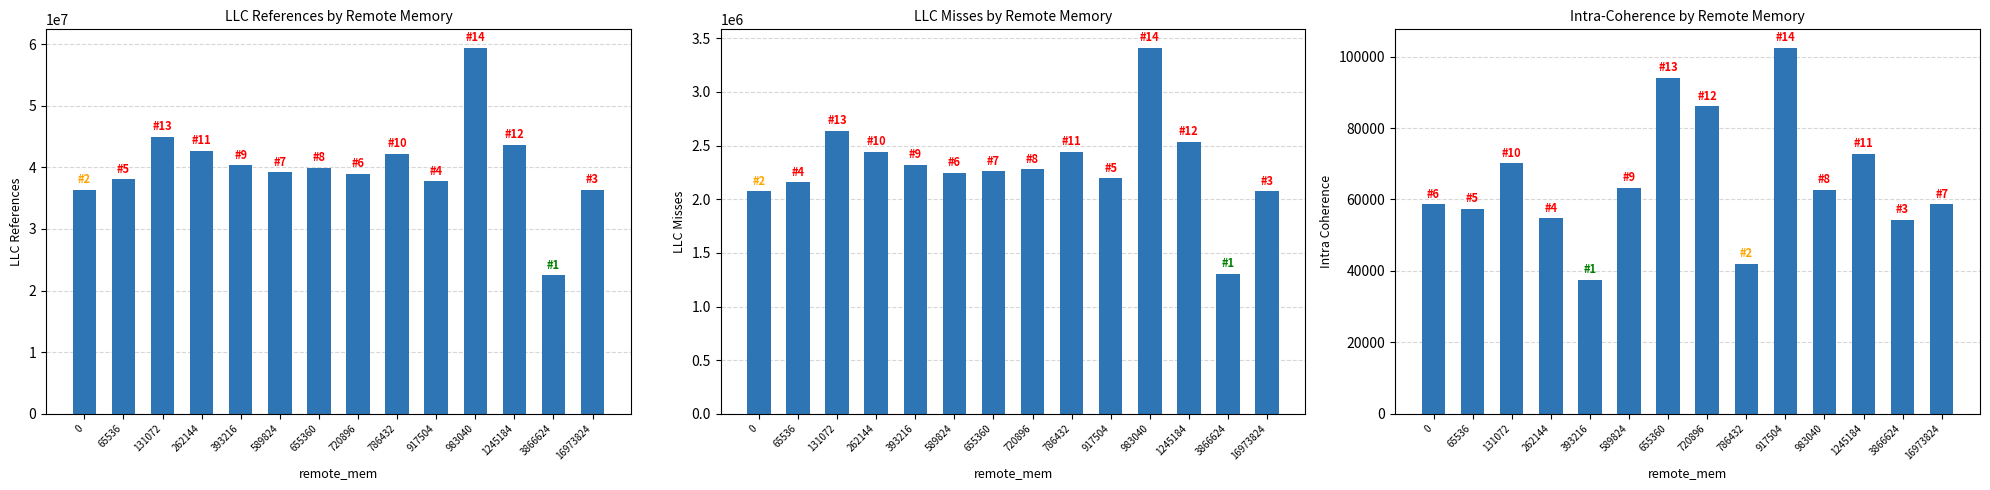

What is the value of the llc_references bar at the 10th from the left?

37744683